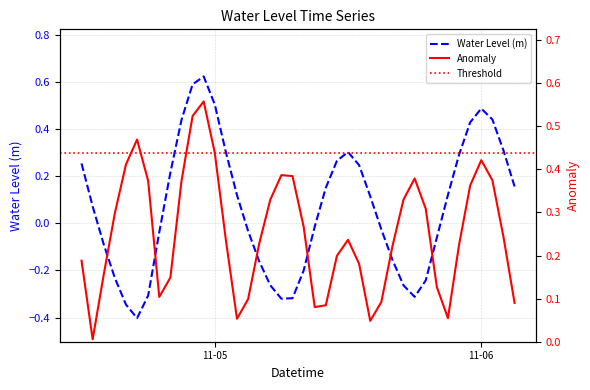

The value of Water Level (m) at 11-06 is 0.5. True or false?

True